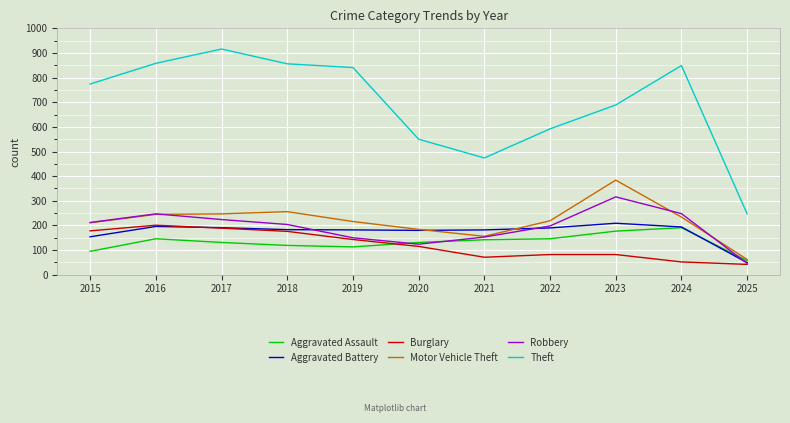

The value of Burglary at 2024 is 93. True or false?

False